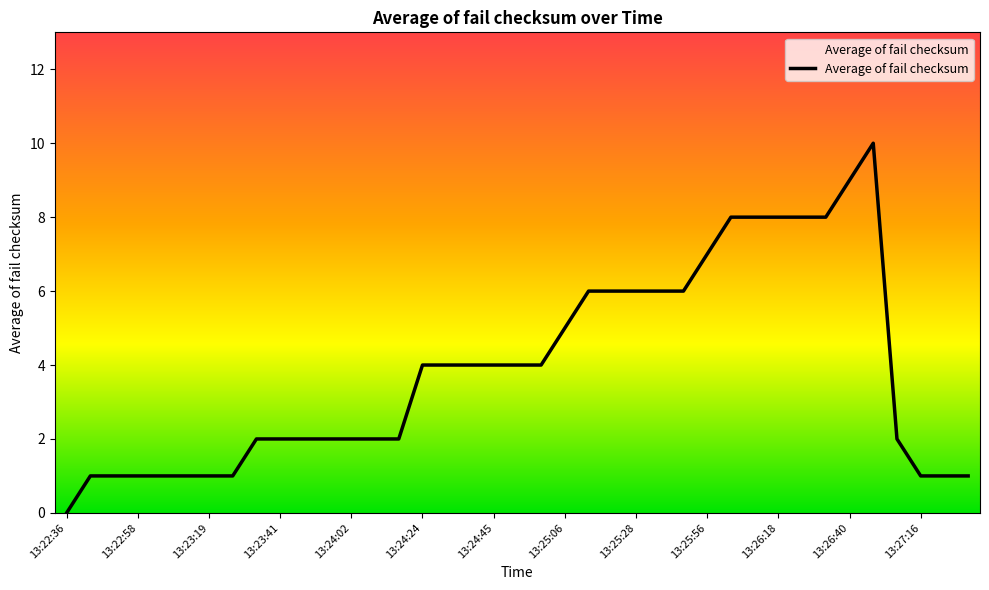

What is the difference between the maximum and minimum values?

10